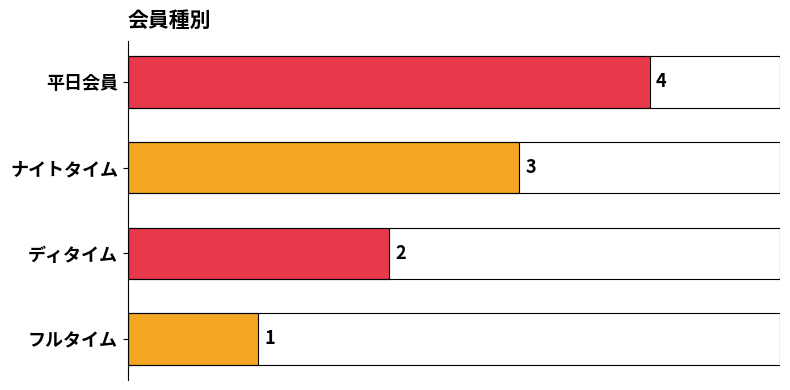

What is the sum of the values at 平日会員 and フルタイム?

5